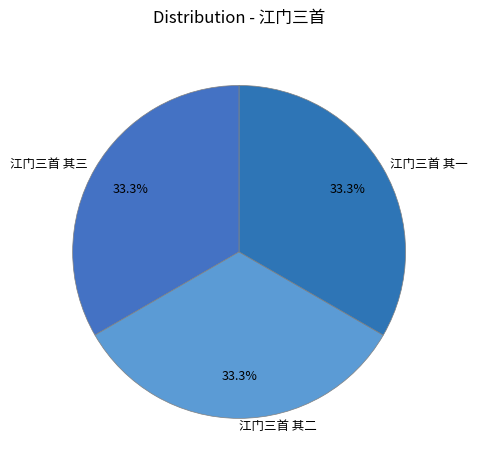

Combined, what portion of the pie is 江门三首 其三 and 江门三首 其一?

66.7%